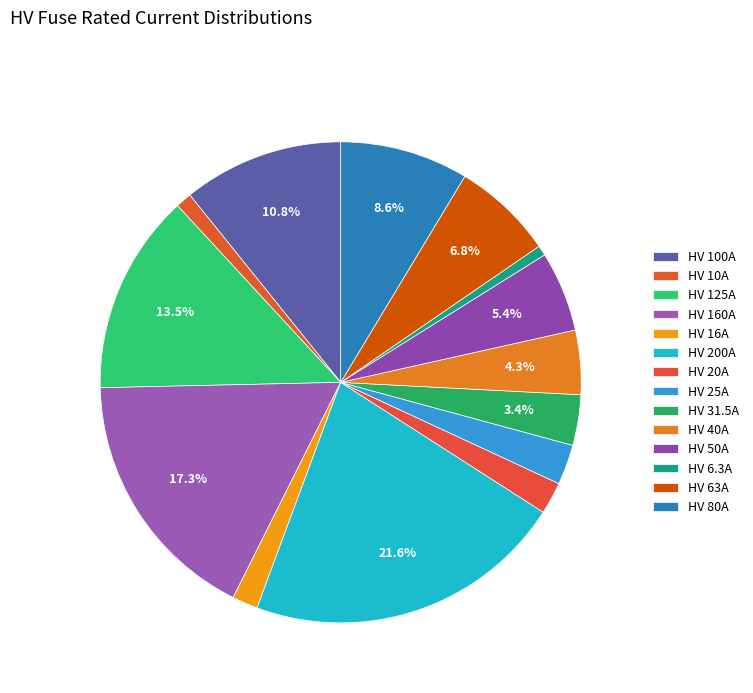

Count the number of slices in the pie.

14